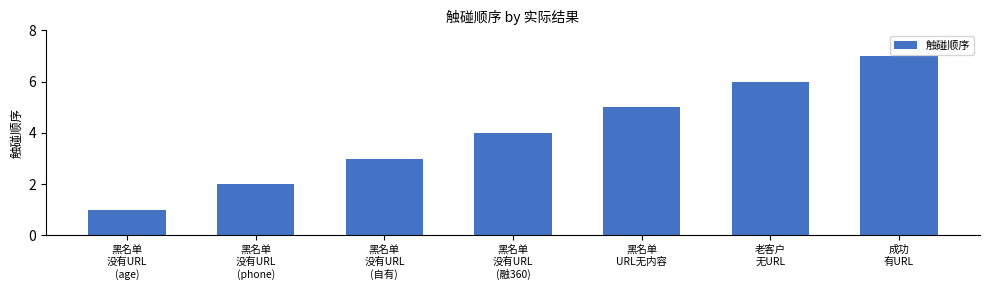

Which category has the highest value across all series?

成功
有URL